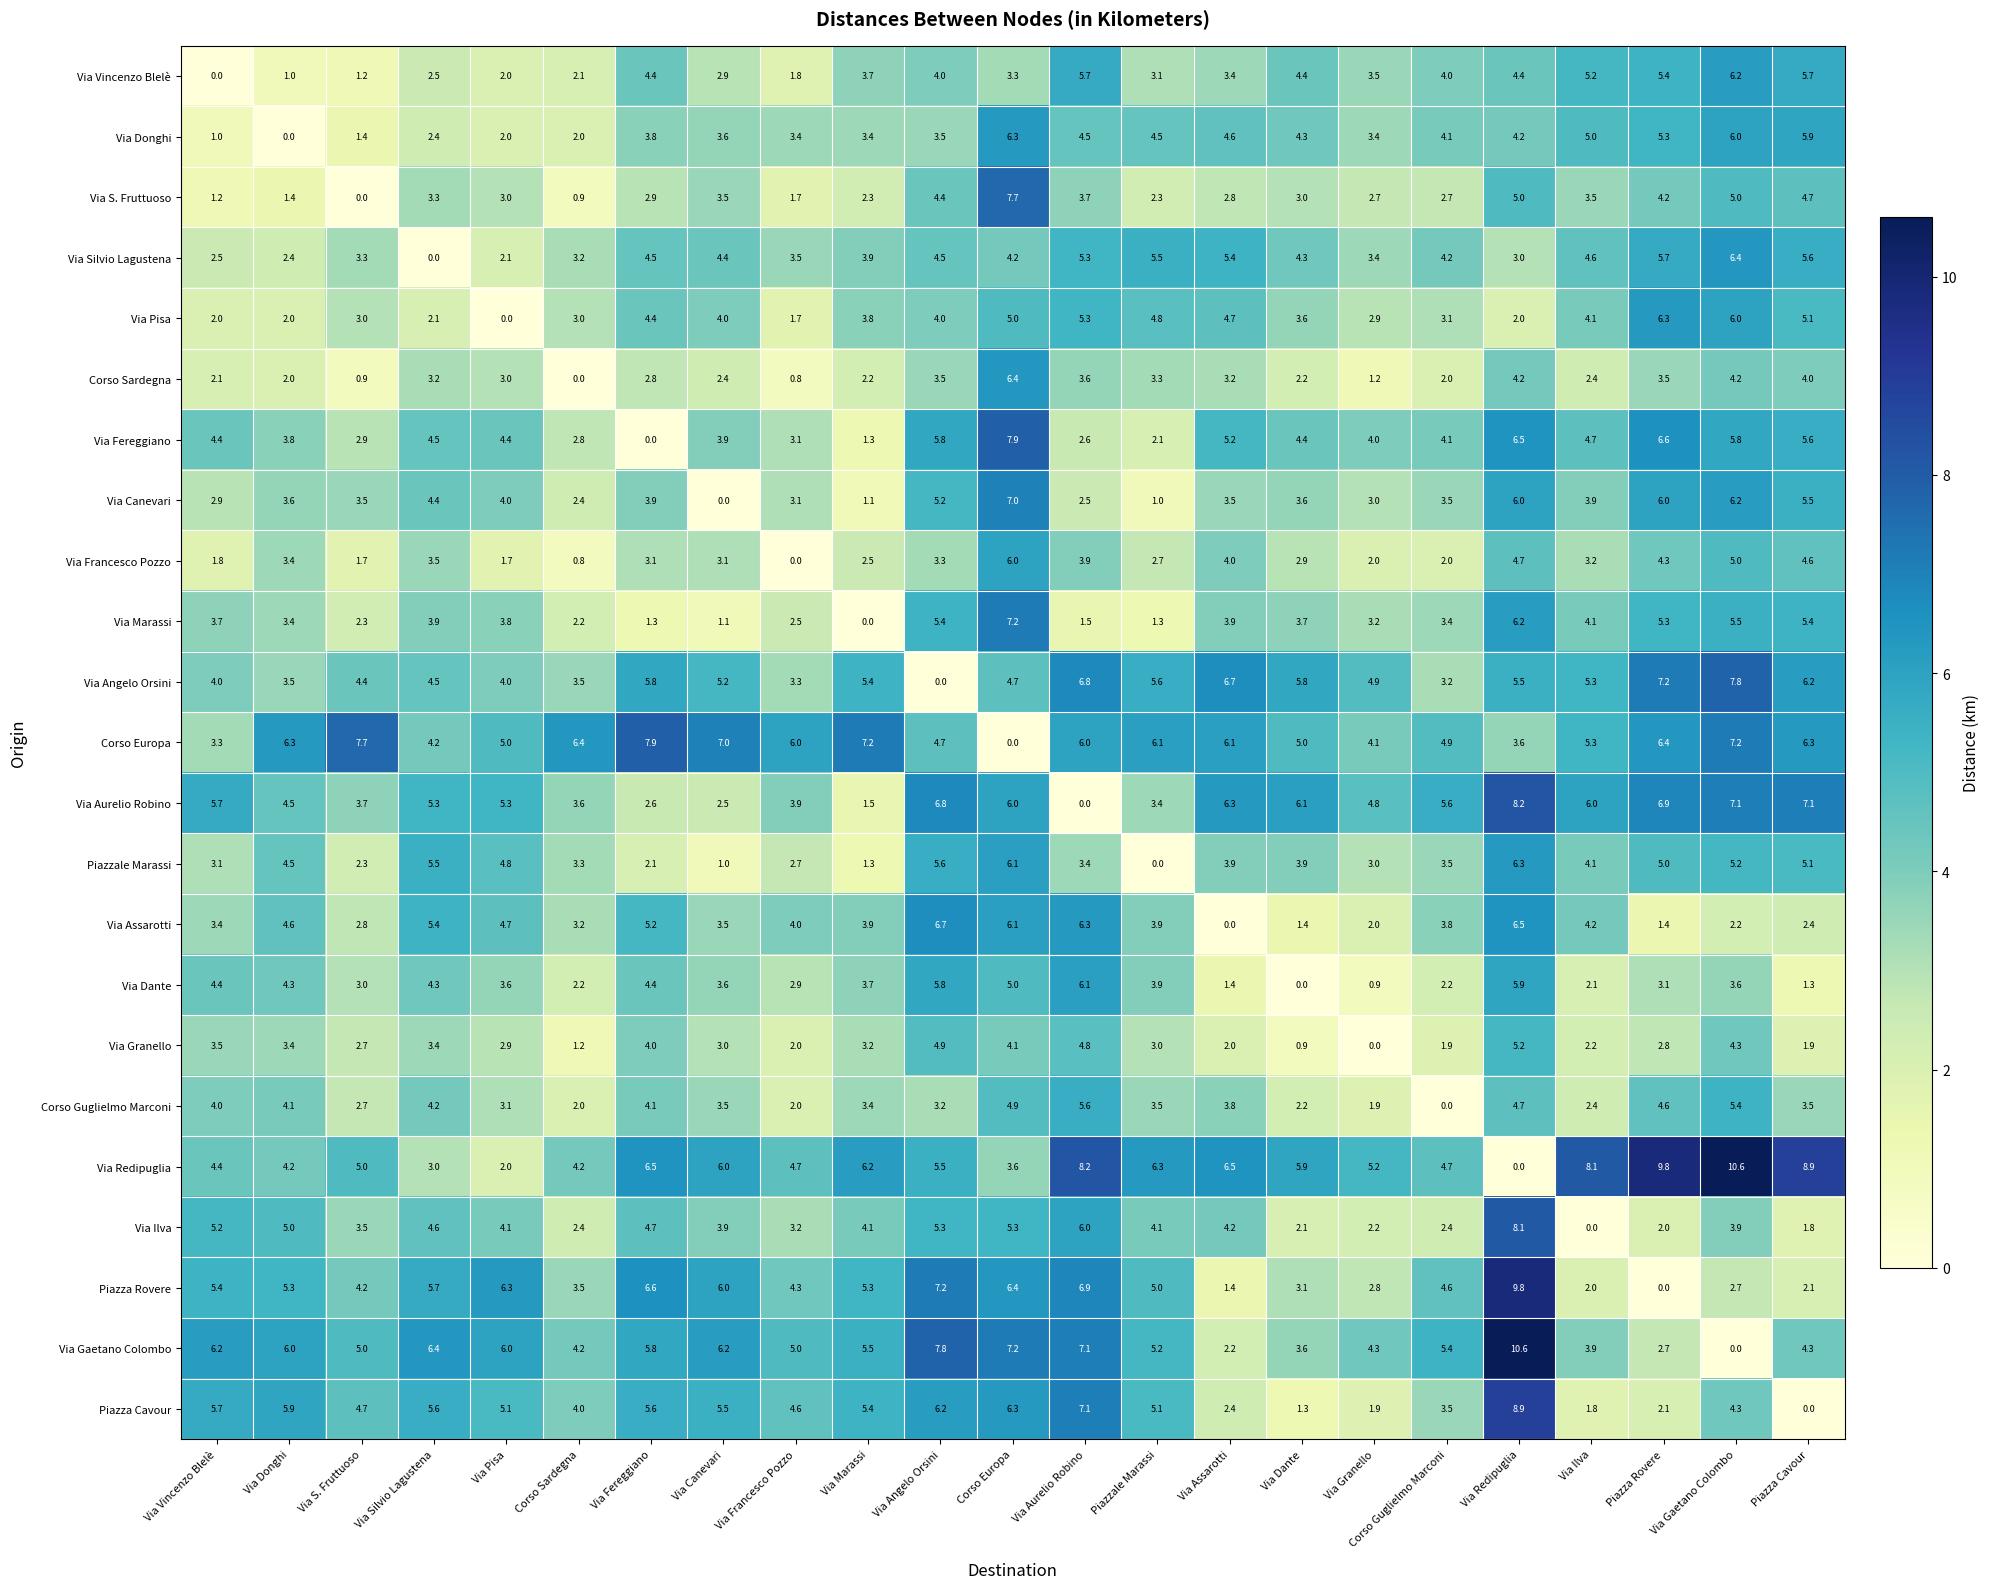

What is the difference between the Via S. Fruttuoso values at Corso Europa and Via Angelo Orsini?

3.3